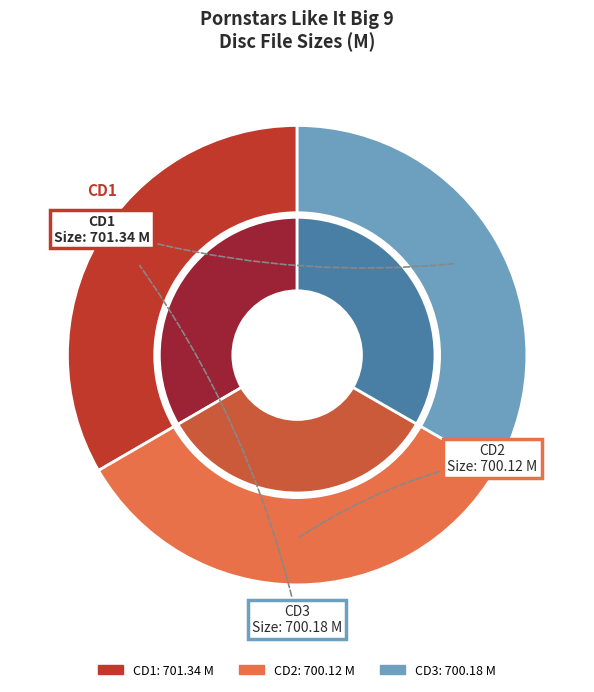

To the nearest percent, what percentage of the pie is CD3?

33%